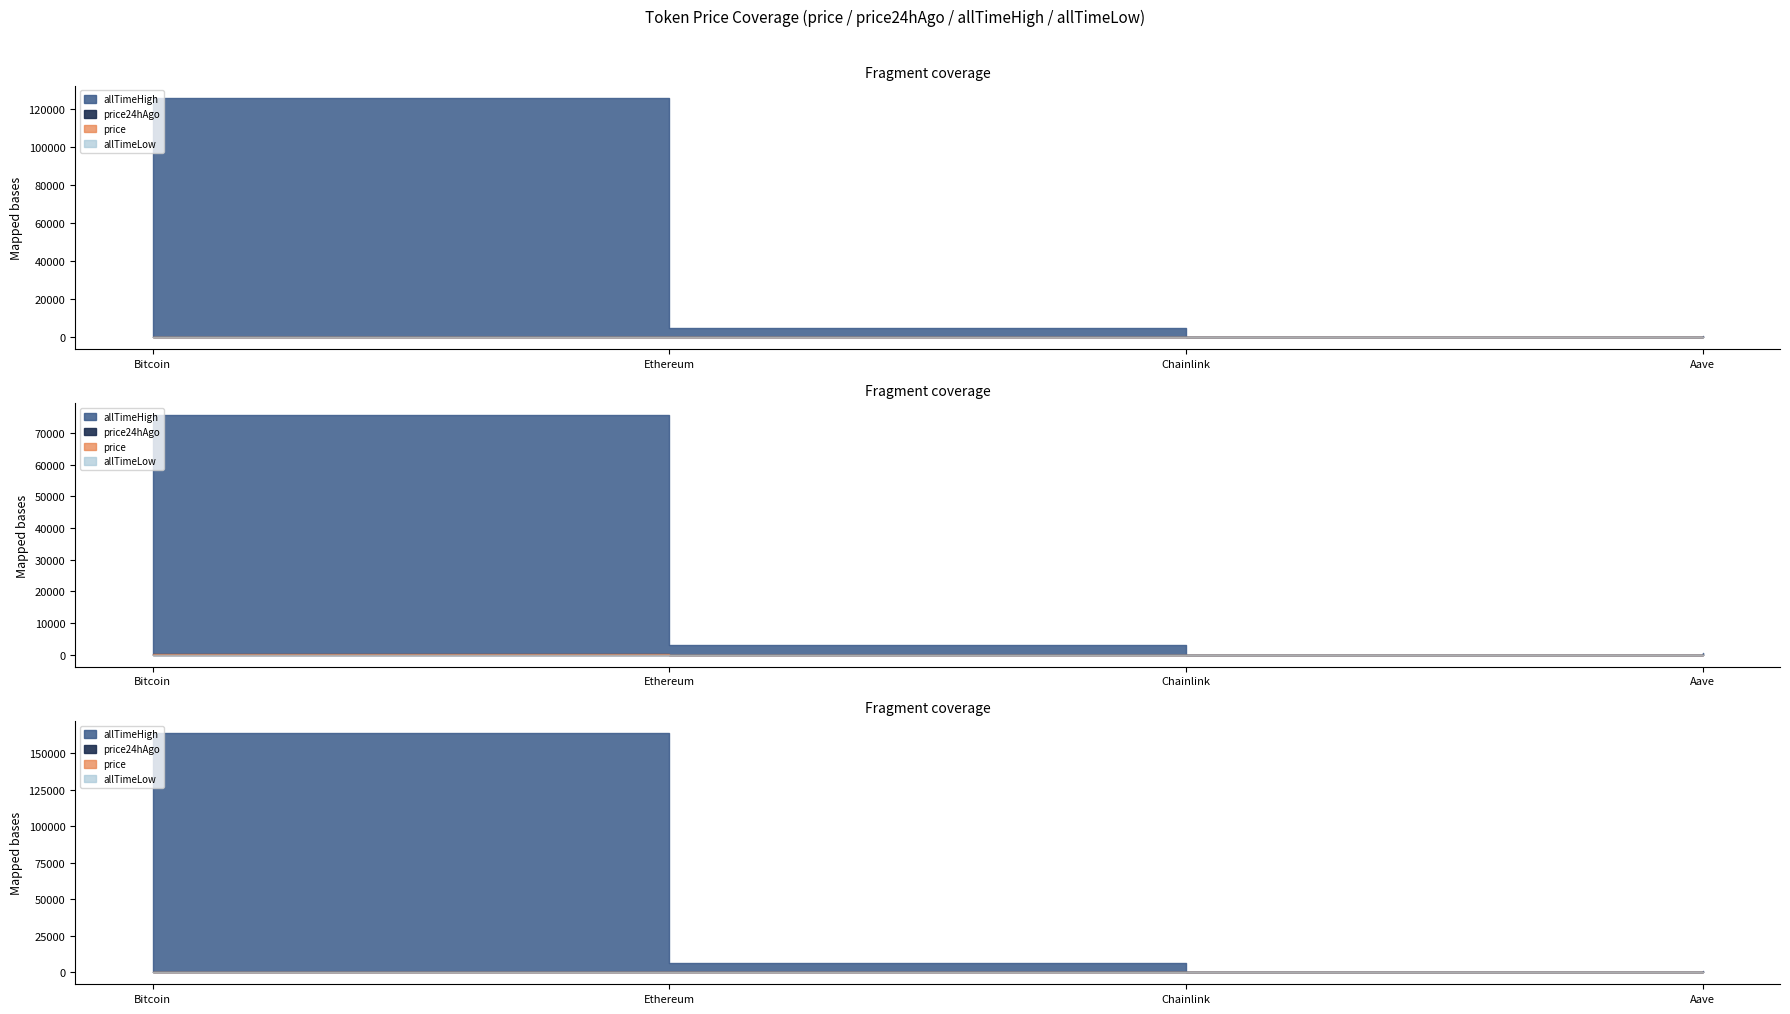

The value of allTimeLow at Bitcoin is 106.7. True or false?

False